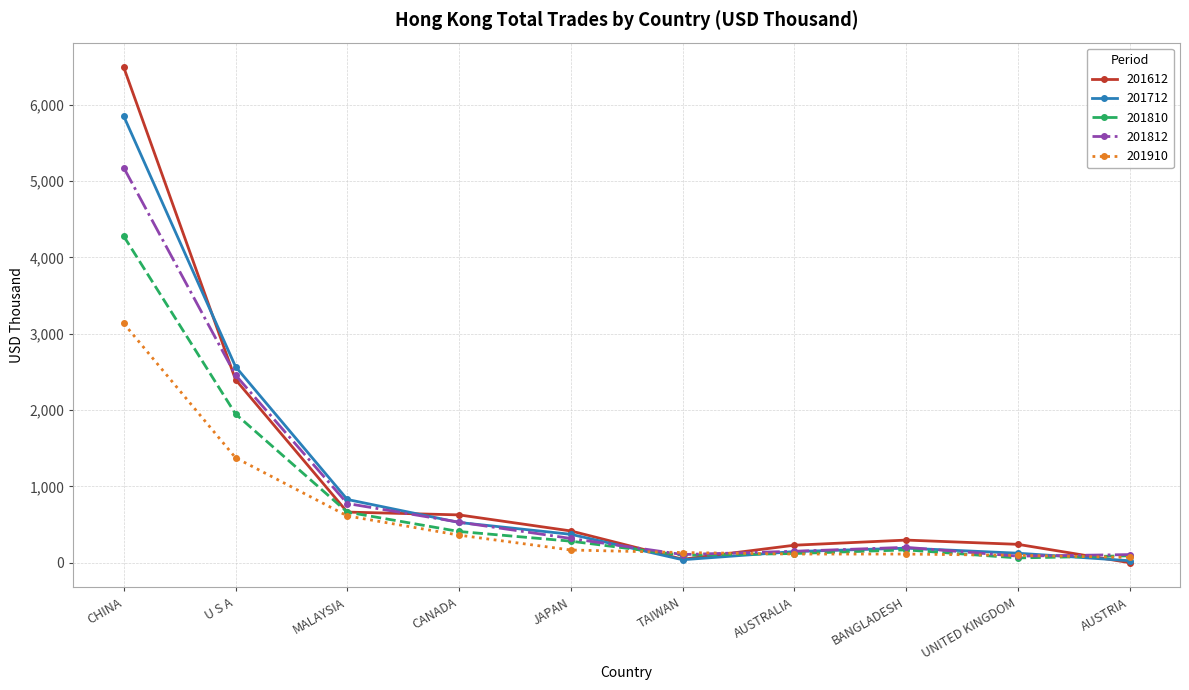

What is the total value across all series at BANGLADESH?

978.4